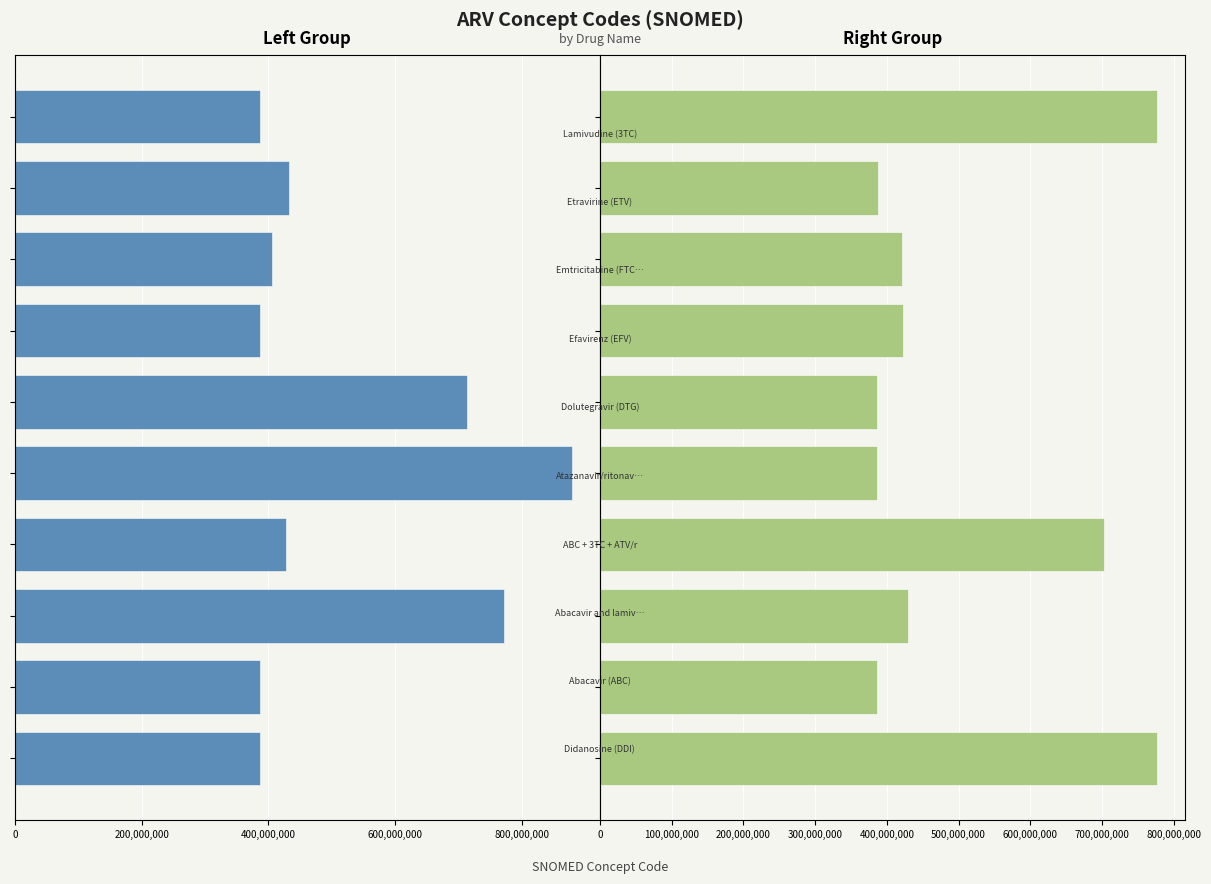

At 8, list the series in order from largest to smallest.

Right Group, Left Group